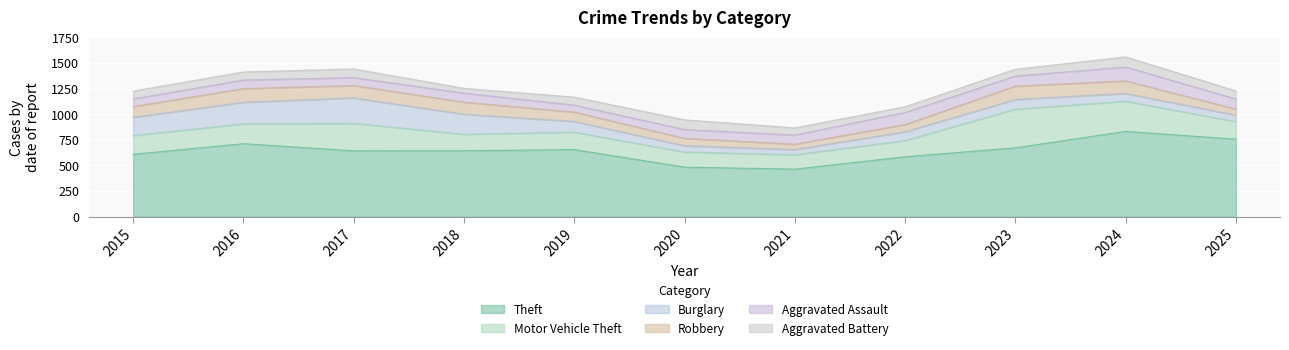

At which category is the sum across all series the highest?

2024